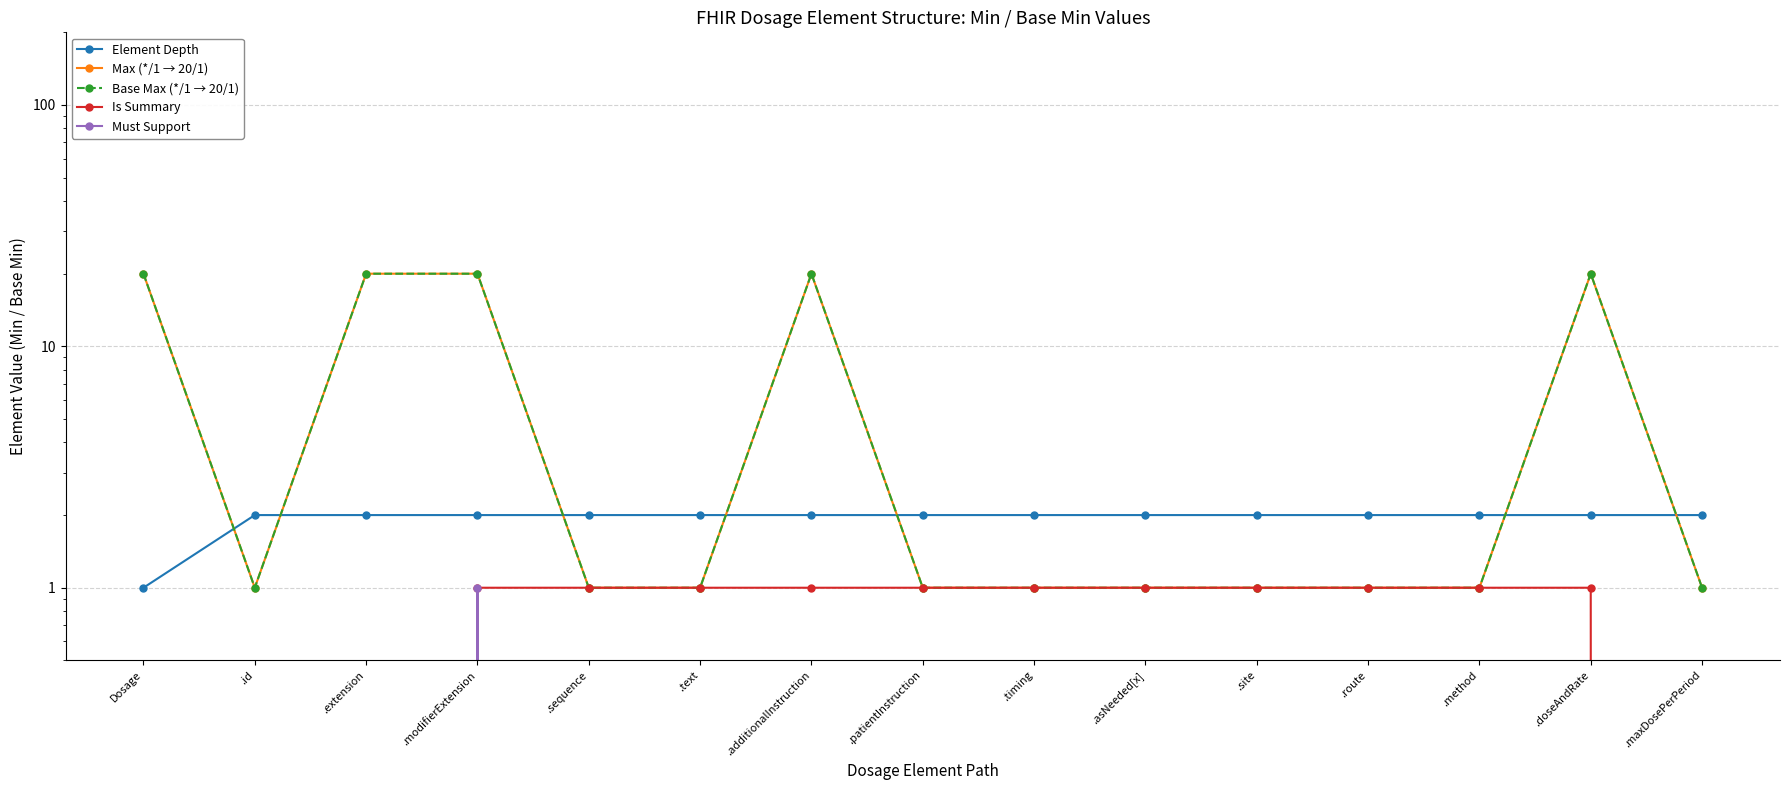

True or false: Is Summary has more than 1 interior local peaks.

False